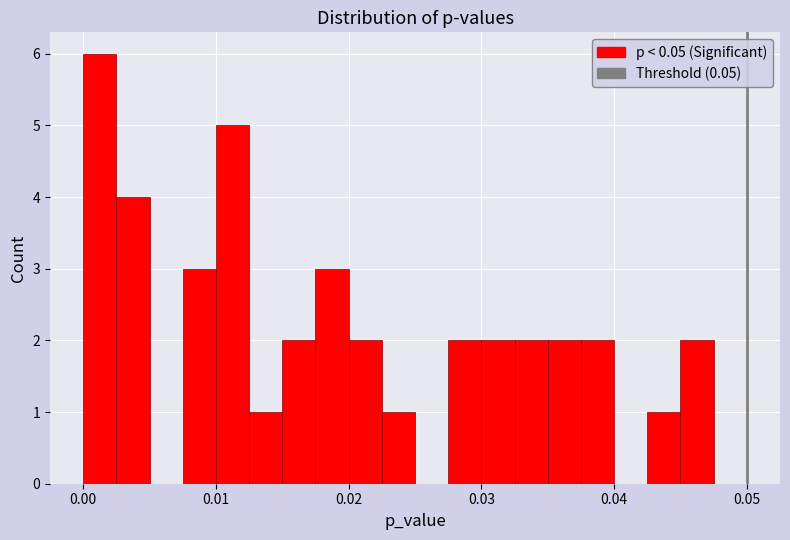

Around what value on the x-axis is the tallest bar? Give the approximate position of its centre, as read against the axis.

0.001